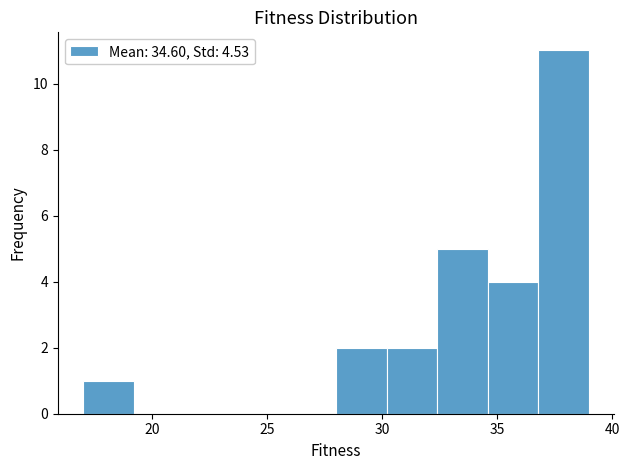

Which range on the x-axis has the tallest bar?

36.8 to 39.0